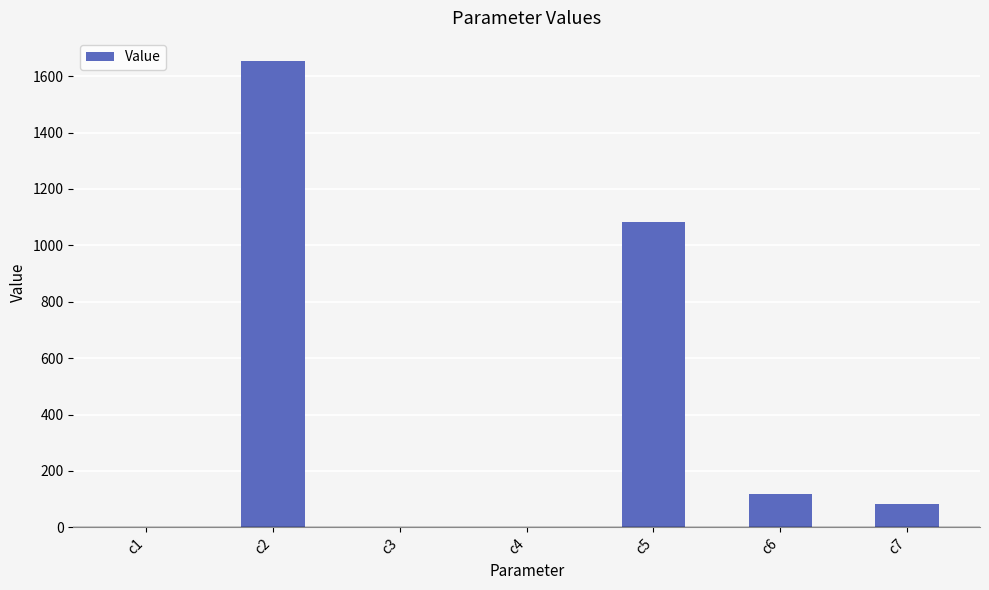

How many distinct data groups are displayed?

1